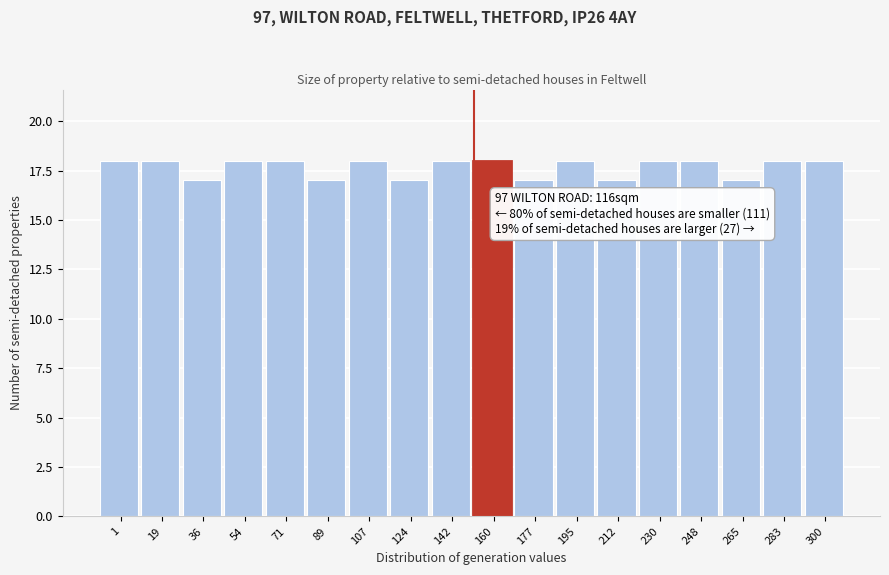

Reading right to left, extract all data points from this chart.

300=18	283=18	265=17	248=18	230=18	212=17	195=18	177=17	160=18	142=18	124=17	107=18	89=17	71=18	54=18	36=17	19=18	1=18